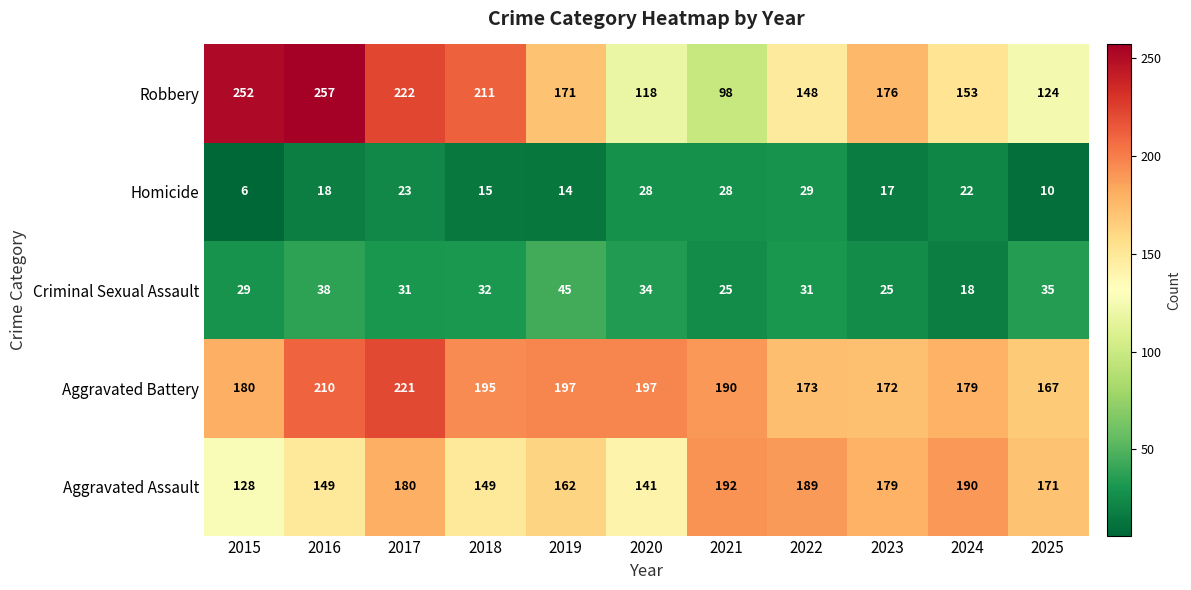

The Criminal Sexual Assault series shows 35 at 2025. True or false?

True